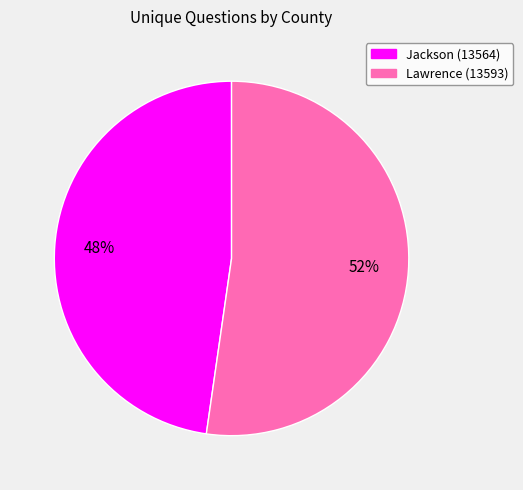

Rank the categories by value from lowest to highest.

Jackson (13564), Lawrence (13593)